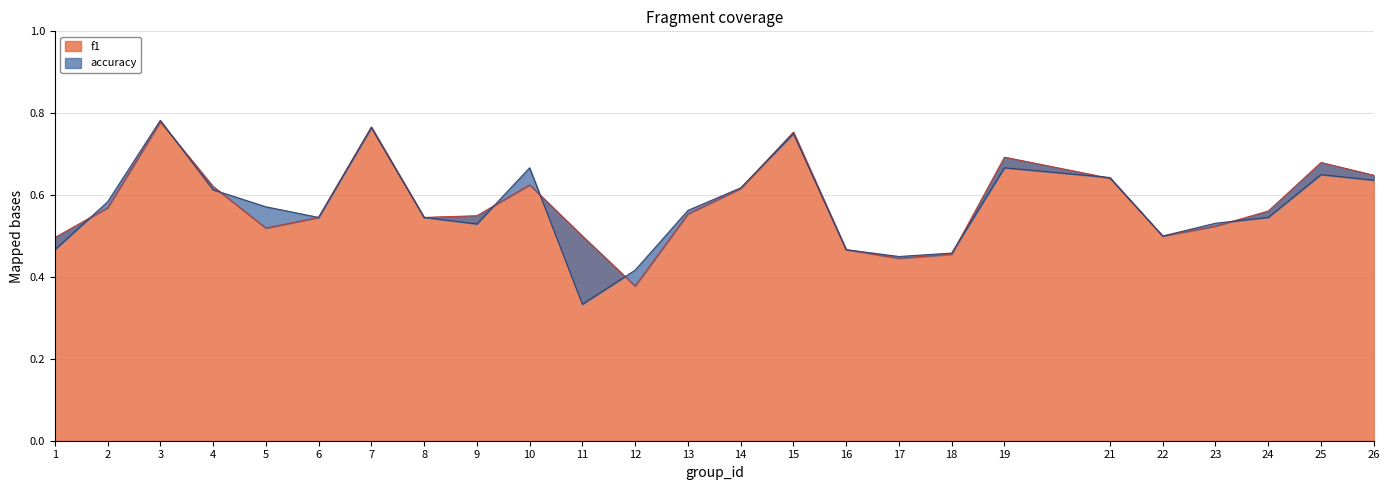

Between which two adjacent categories do accuracy and f1 first intersect?

1 and 2